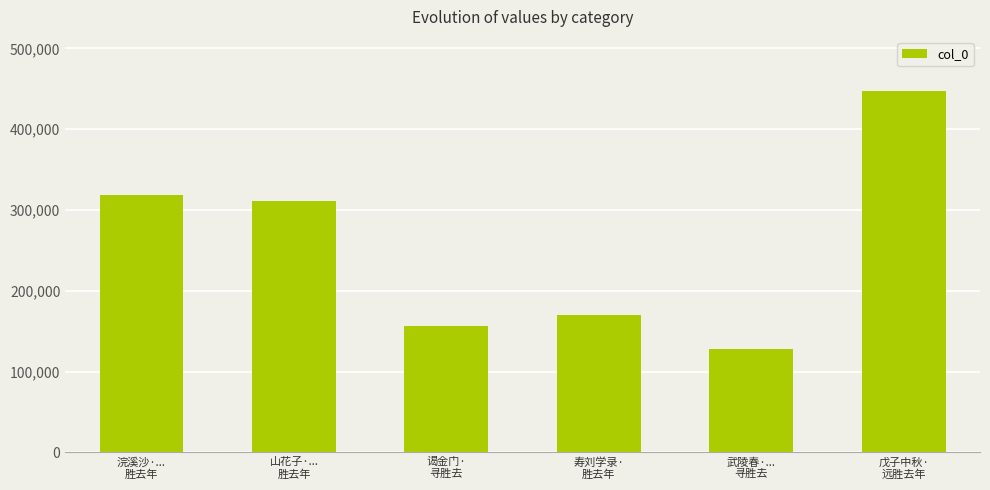

What is the smallest value displayed?

127696